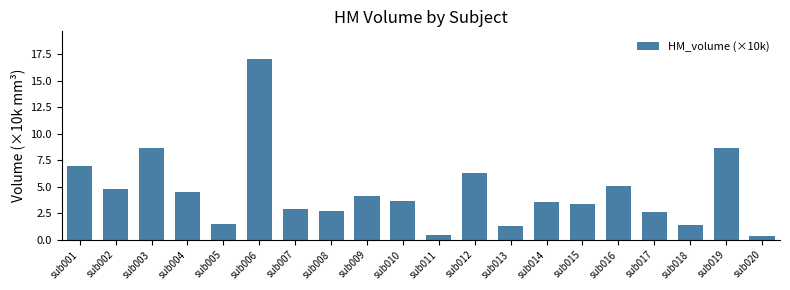

What is the change in value from sub008 to sub010?

+0.9